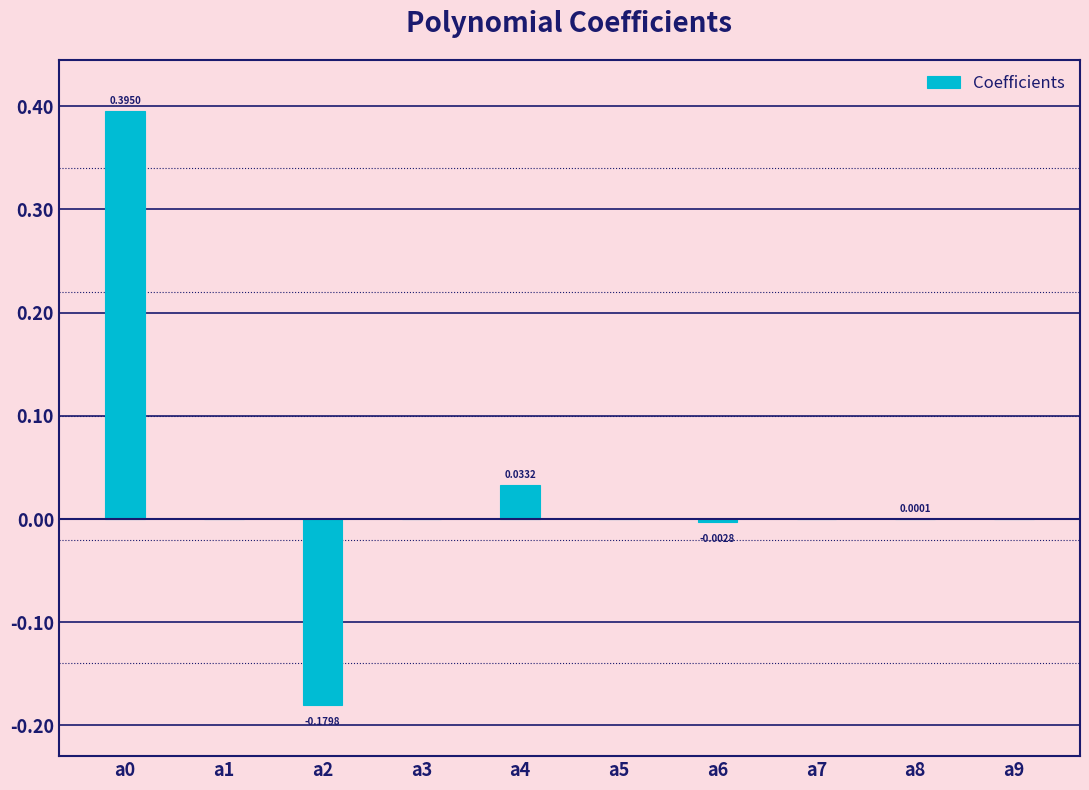

Which has a higher value, a2 or a4?

a4